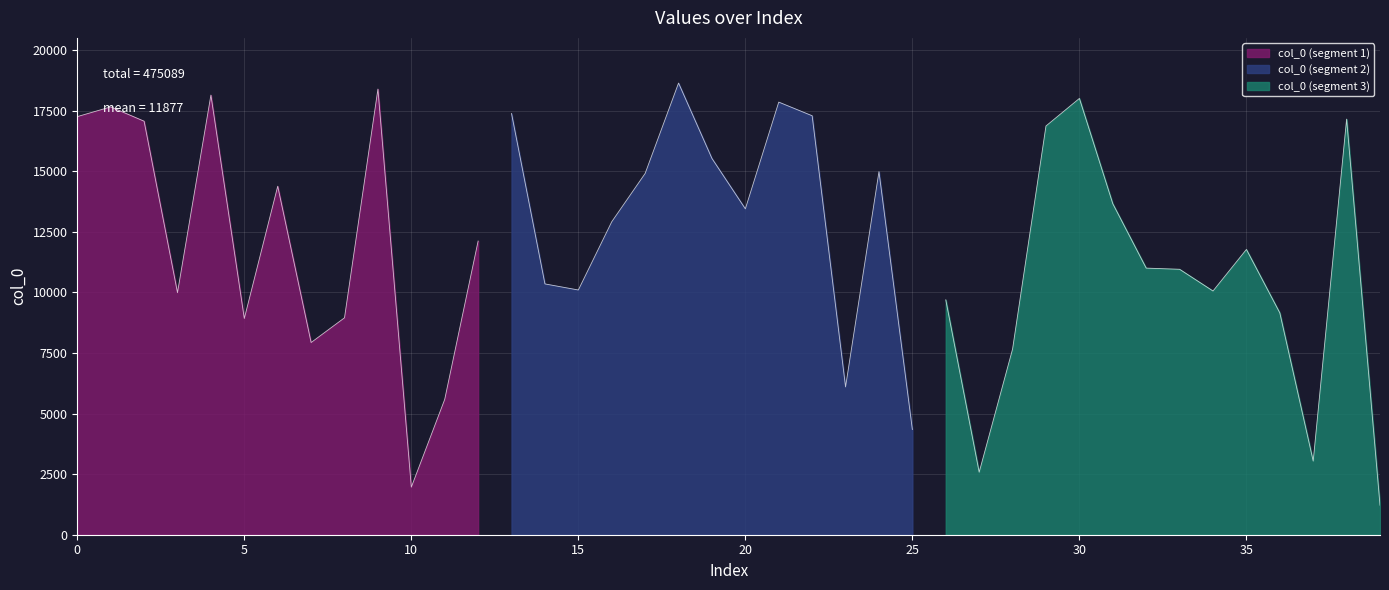

Does the chart display data point markers on the line(s)?

No